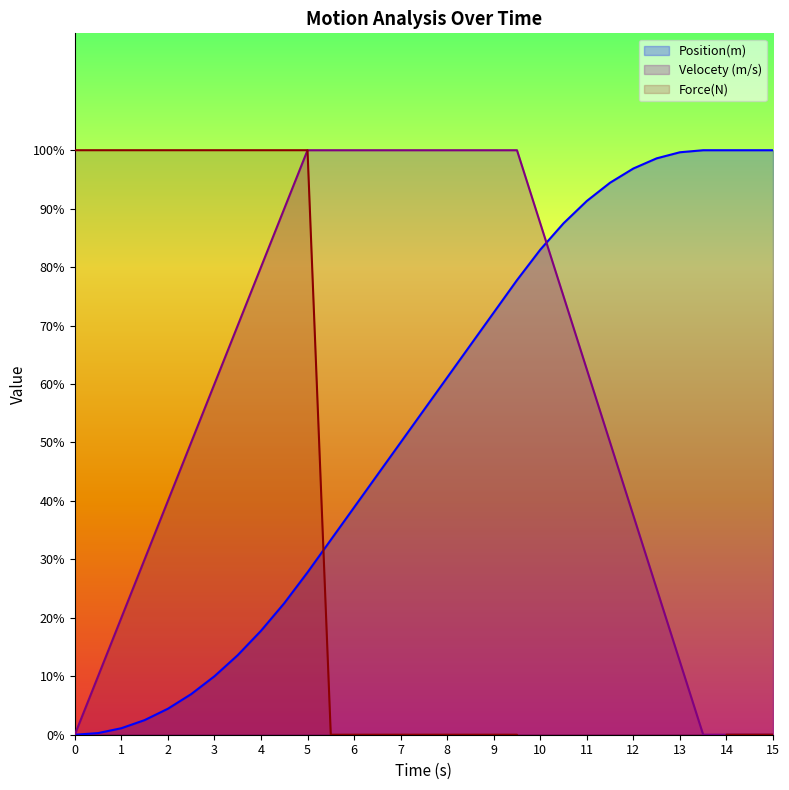

Reading left to right, transcribe all the data shown in this chart.

Position(m): 0.0	0.3	1.1	2.5	4.4	6.9	10.0	13.6	17.8	22.5	27.8	33.3	38.9	44.4	50.0	55.6	61.1	66.7	72.2	77.8	83.0	87.5	91.3	94.4	96.9	98.6	99.7	100.0	100.0	100.0	100.0
Velocety (m/s): 0.0	10.0	20.0	30.0	40.0	50.0	60.0	70.0	80.0	90.0	100.0	100.0	100.0	100.0	100.0	100.0	100.0	100.0	100.0	100.0	87.5	75.0	62.5	50.0	37.5	25.0	12.5	0.0	0.0	0.0	0.0
Force(N): 100.0	100.0	100.0	100.0	100.0	100.0	100.0	100.0	100.0	100.0	100.0	0.0	0.0	0.0	0.0	0.0	0.0	0.0	0.0	0.0	-125.0	-125.0	-125.0	-125.0	-125.0	-125.0	-125.0	-125.0	0.0	0.0	0.0